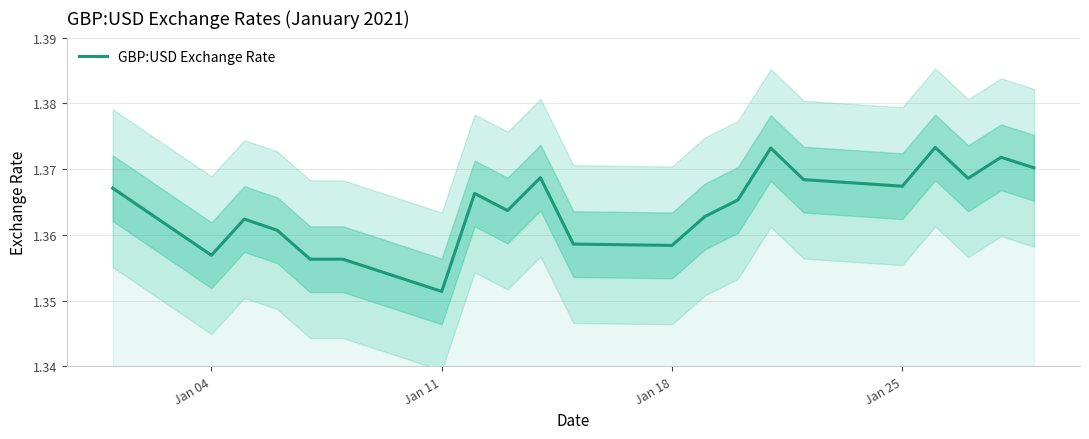

At which label is GBP:USD Exchange Rate closest to 1?

Jan 11